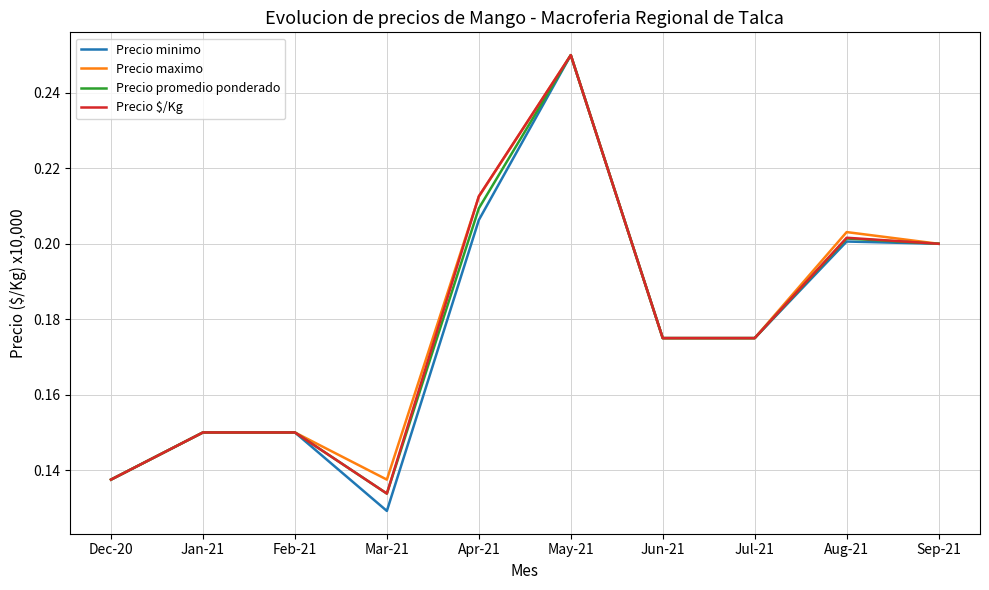

What position from the left is Sep-21?

10